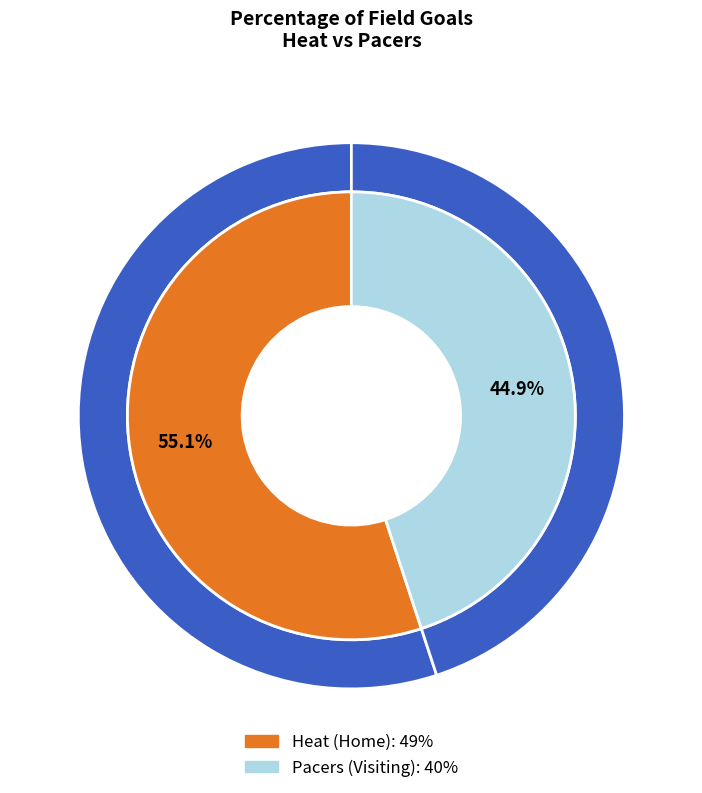

To the nearest percent, what is the combined percentage of Pacers (Visiting) and Heat (Home)?

100%